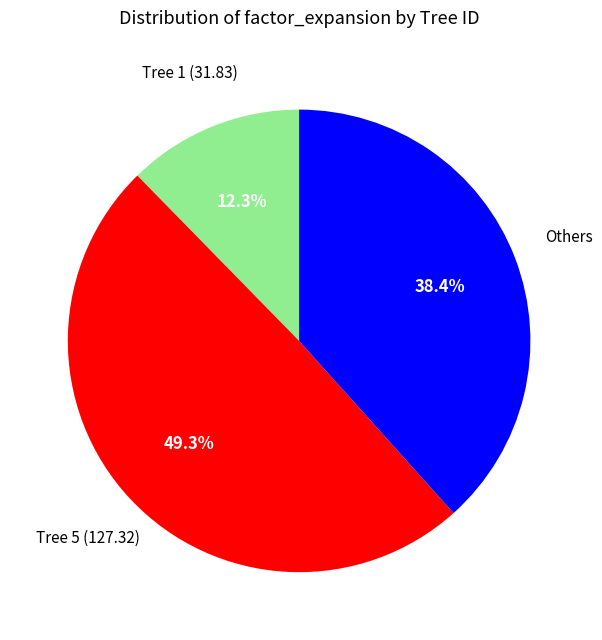

What is the smallest slice in the pie chart?

Tree 1 (31.83)